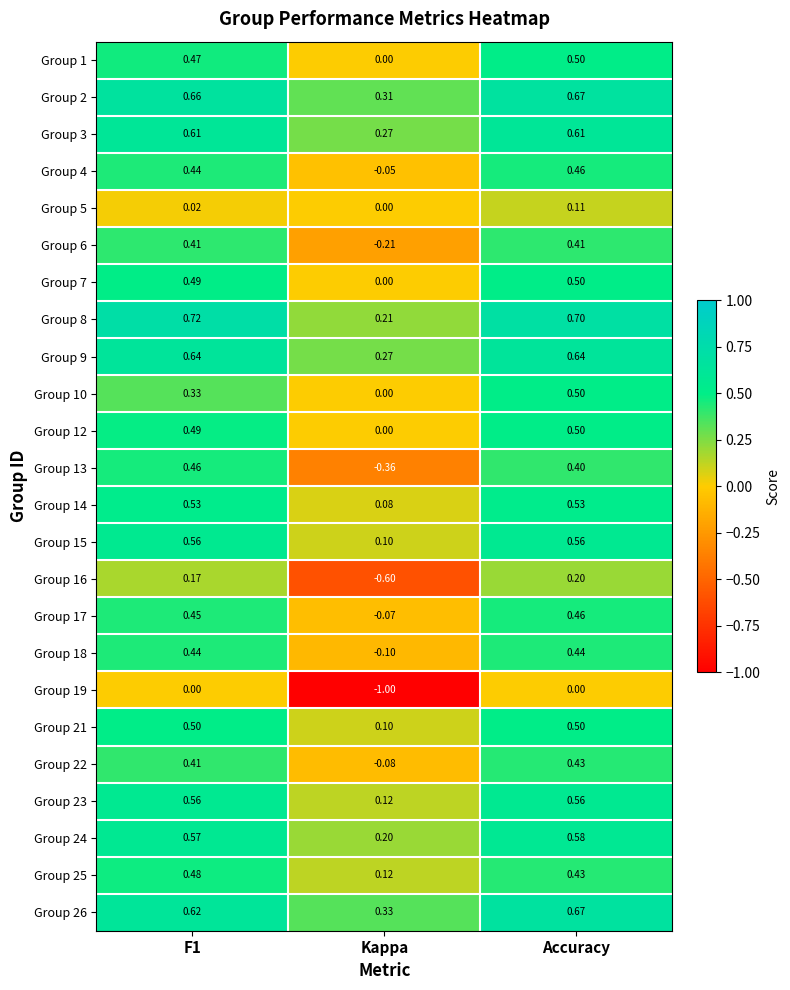

At which label is Group 9 closest to 0?

Kappa